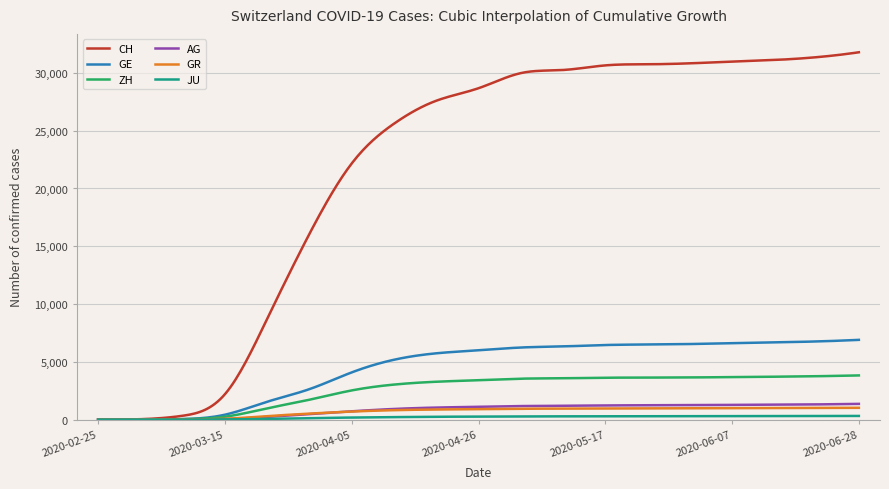

Which series has the largest total across all categories?

CH